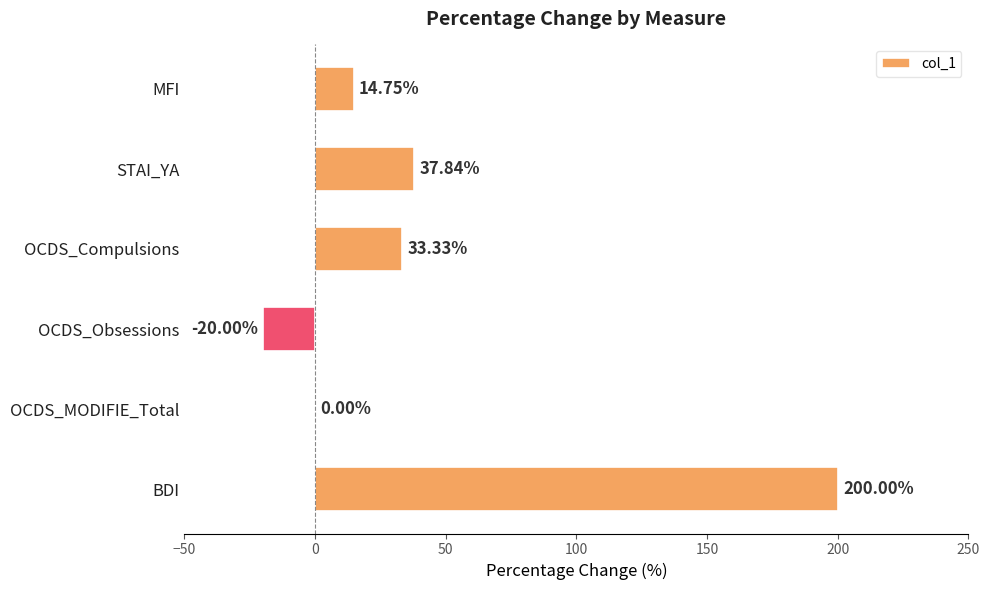

At which label is the value closest to 90?

STAI_YA